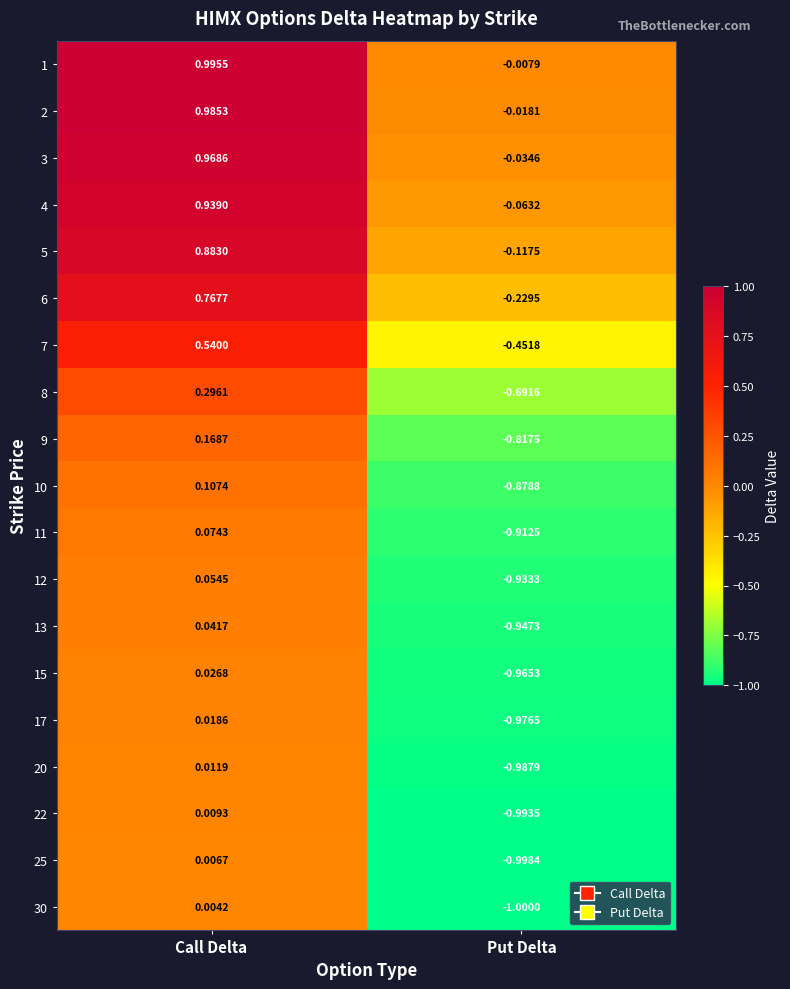

What is the total value across all series at Call Delta?

6.9